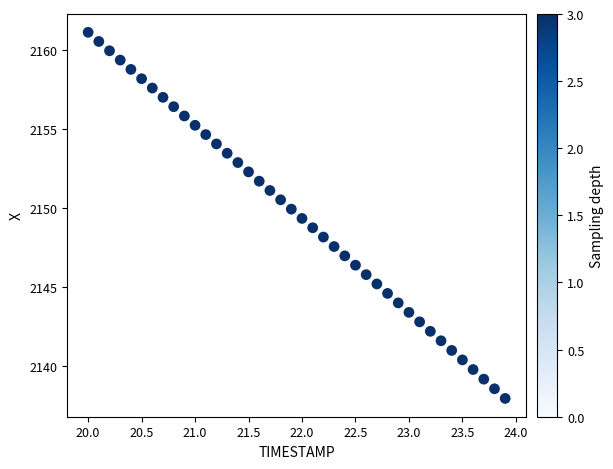

What is the range of Y values (max minus min)?

23.2